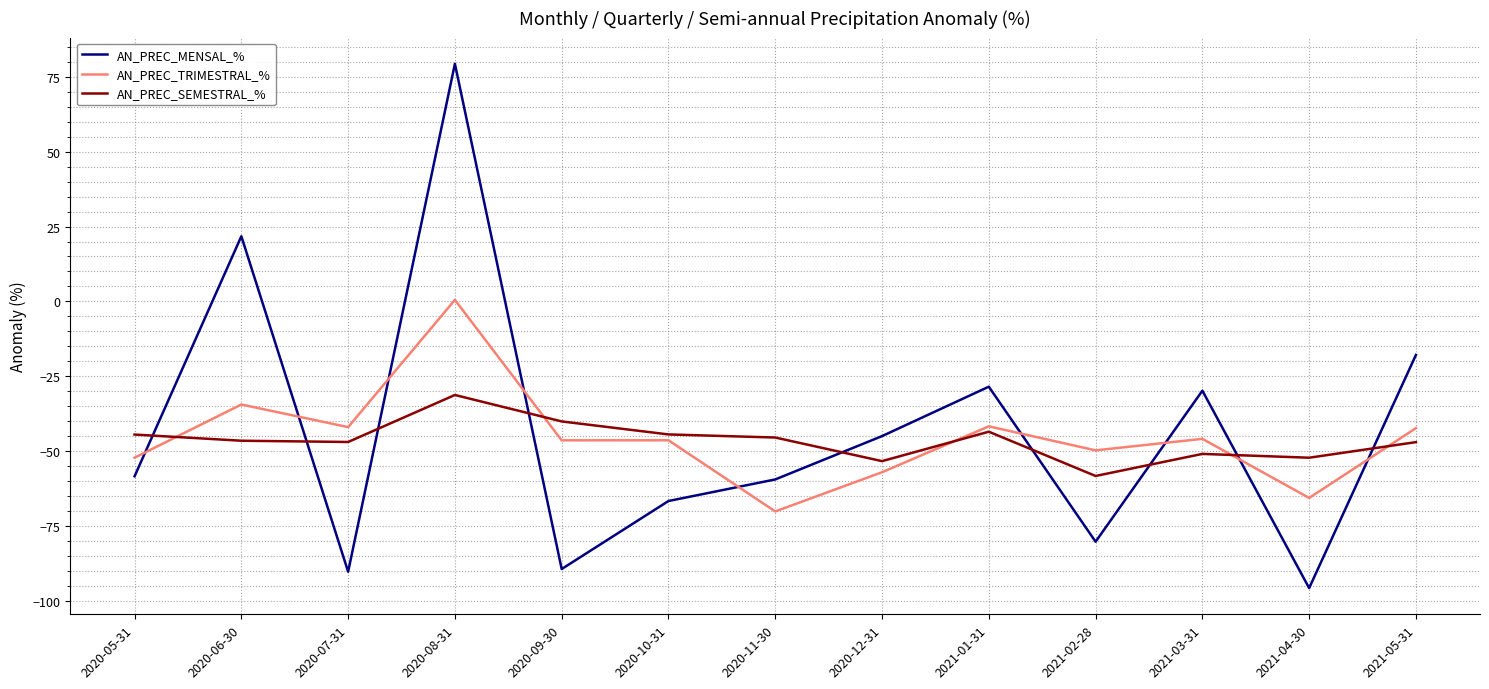

Between 2020-08-31 and 2020-09-30, which series saw the biggest shift?

AN_PREC_MENSAL_%